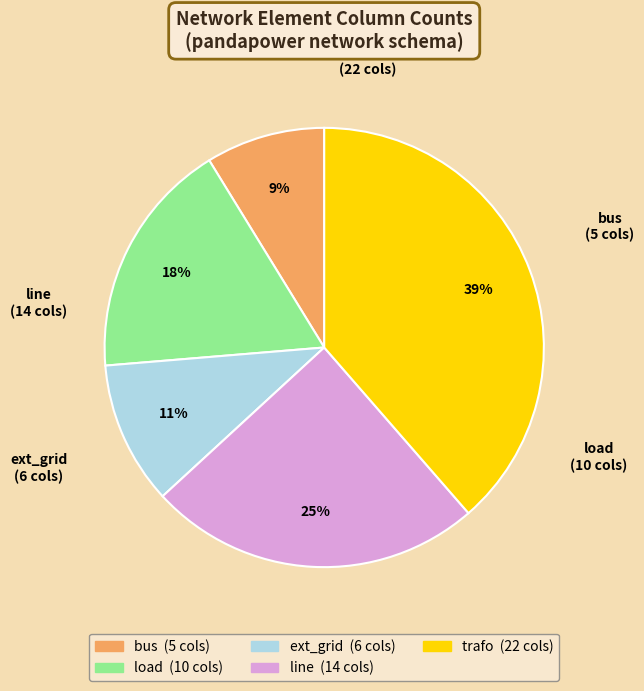

To the nearest percent, what portion does ext_grid represent?

11%